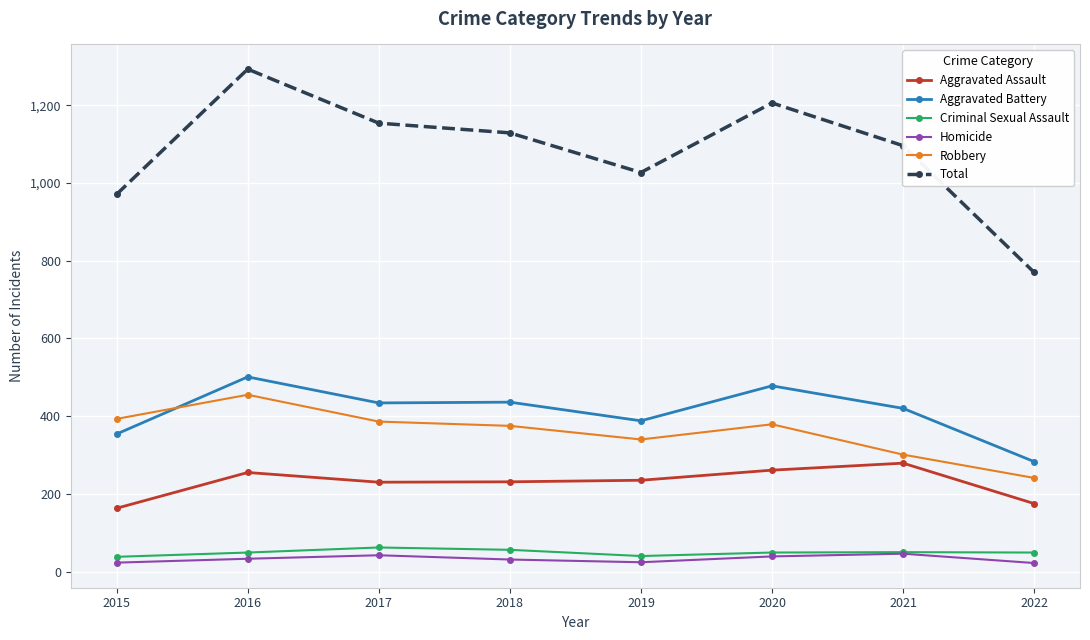

What is the minimum value shown in the chart?

22